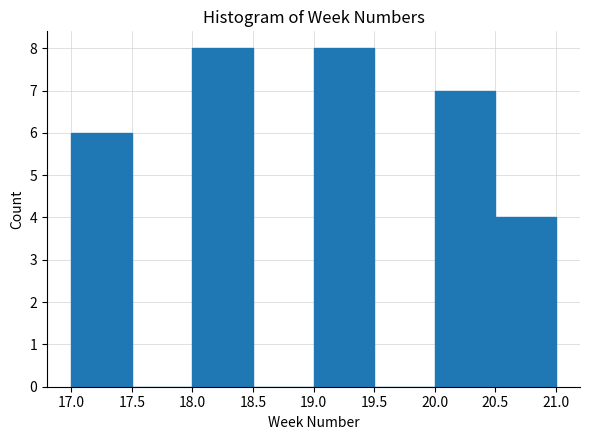

How tall is the bar that spans 18.0 to 18.5 on the x-axis? The values are not printed on the chart, so give them approximately, as read against the axis.

8